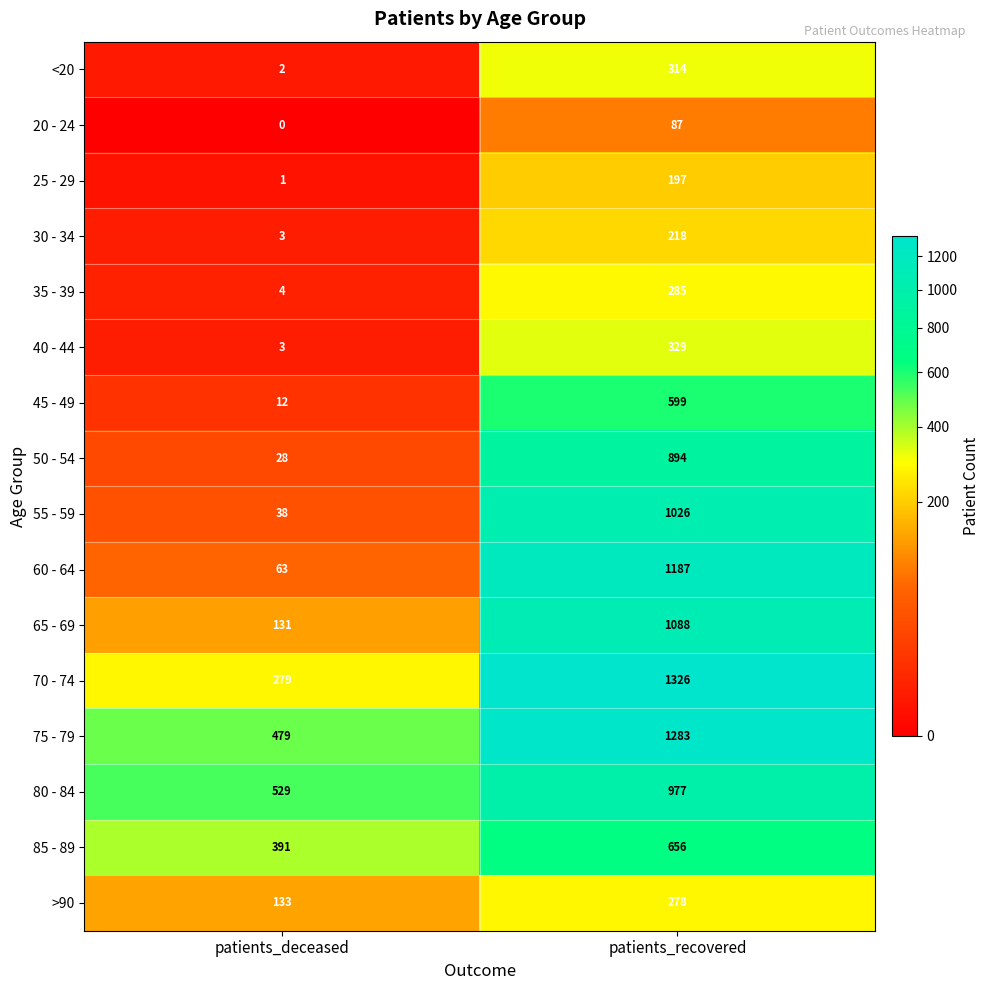

True or false: 85 - 89 has a value of 156 at patients_deceased.

False